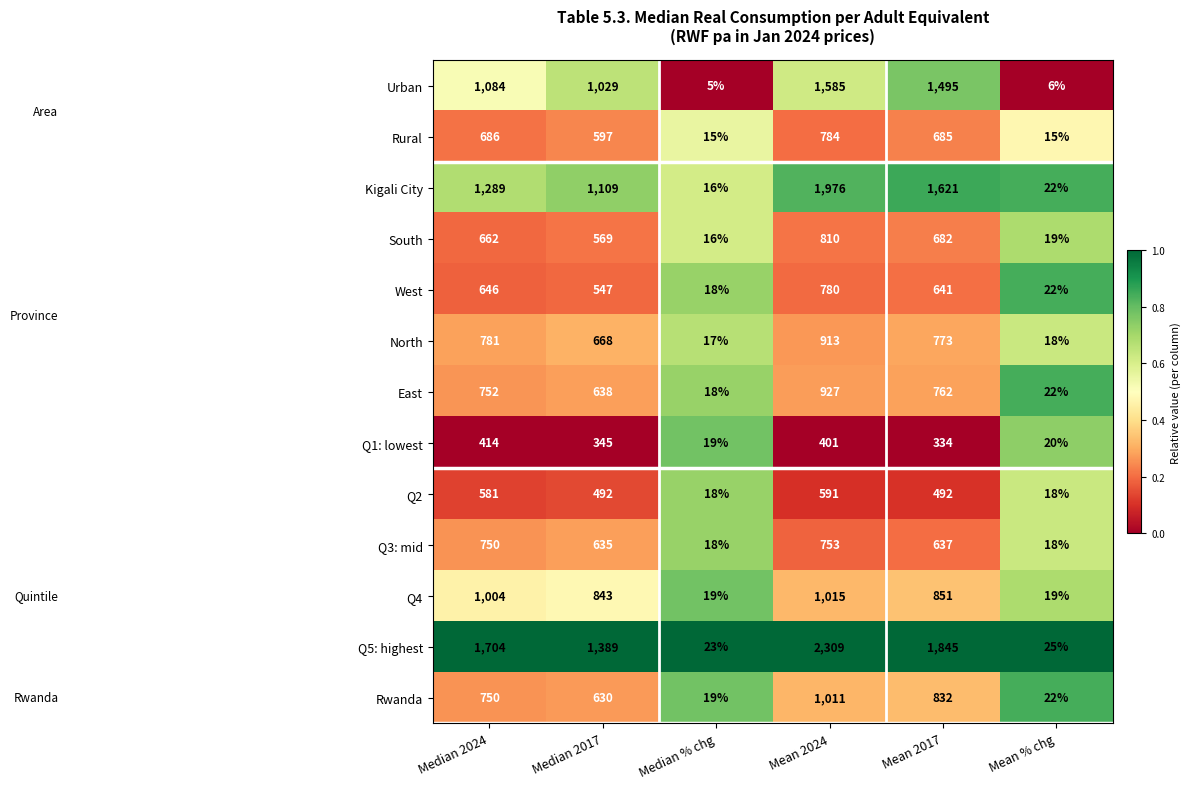

Rank the categories by Rwanda value from highest to lowest.

Mean 2024, Mean 2017, Median 2024, Median 2017, Mean % chg, Median % chg